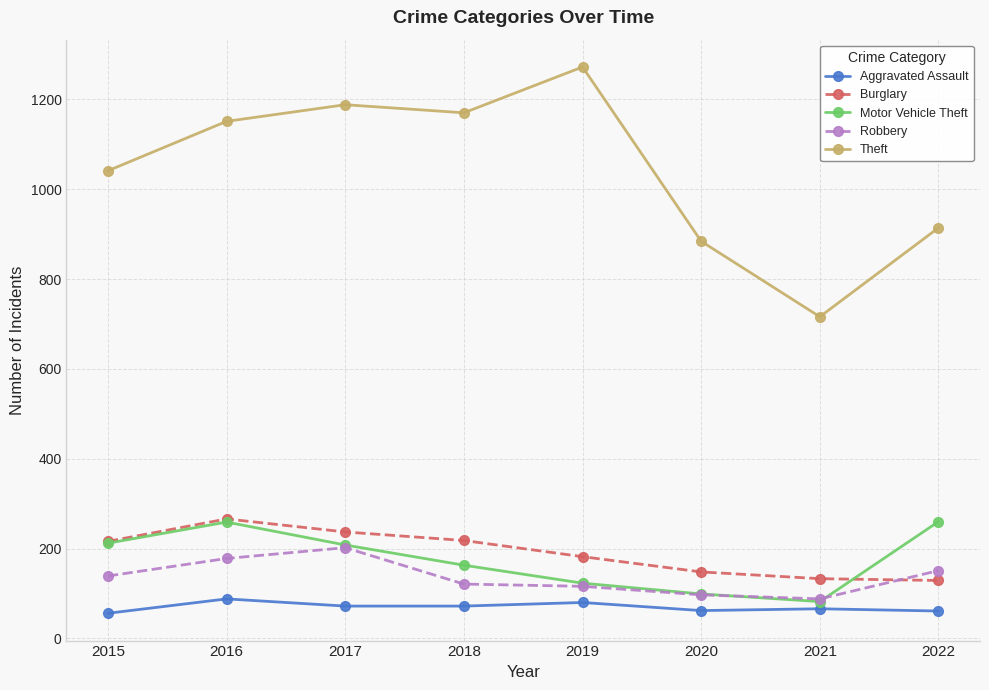

True or false: Robbery has more than 2 interior local peaks.

False